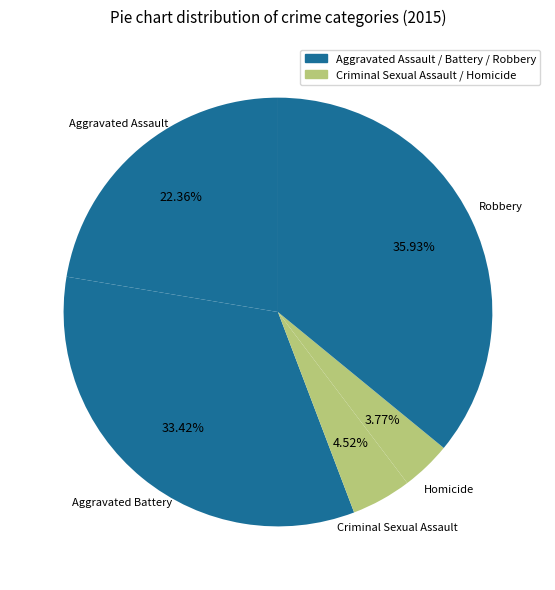

To the nearest percent, what is the difference between the largest and smallest slice percentages?

32%